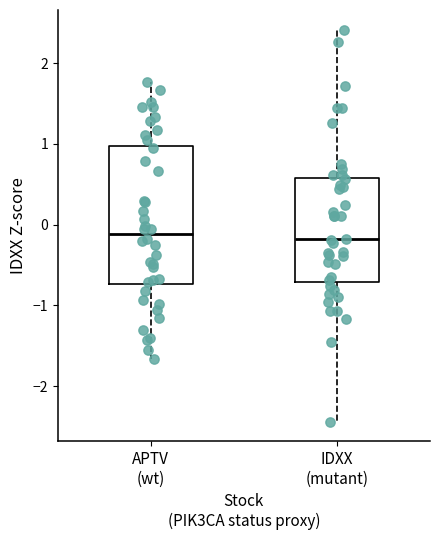

Which box is the tallest, from its lower edge to its upper edge?

APTV (wt)